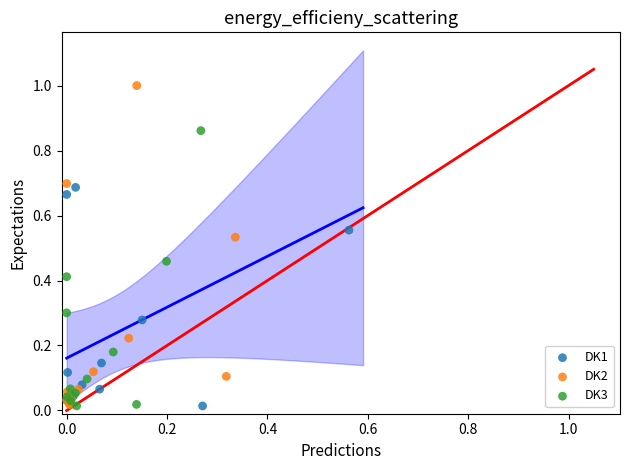

Which series contains the highest Y value?

DK2